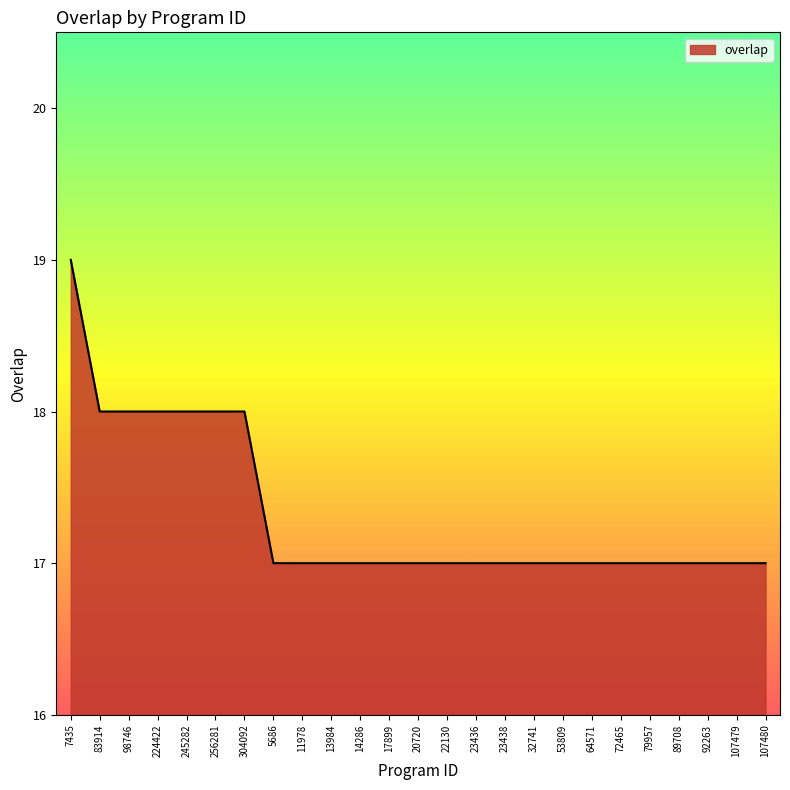

What is the greatest value displayed?

19